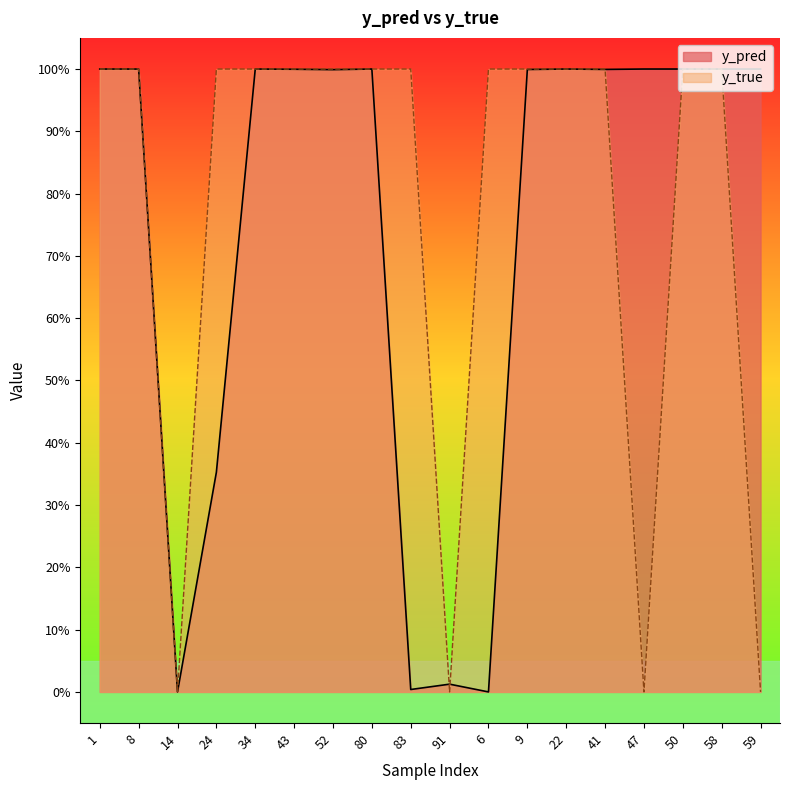

Does the chart have visible grid lines?

No